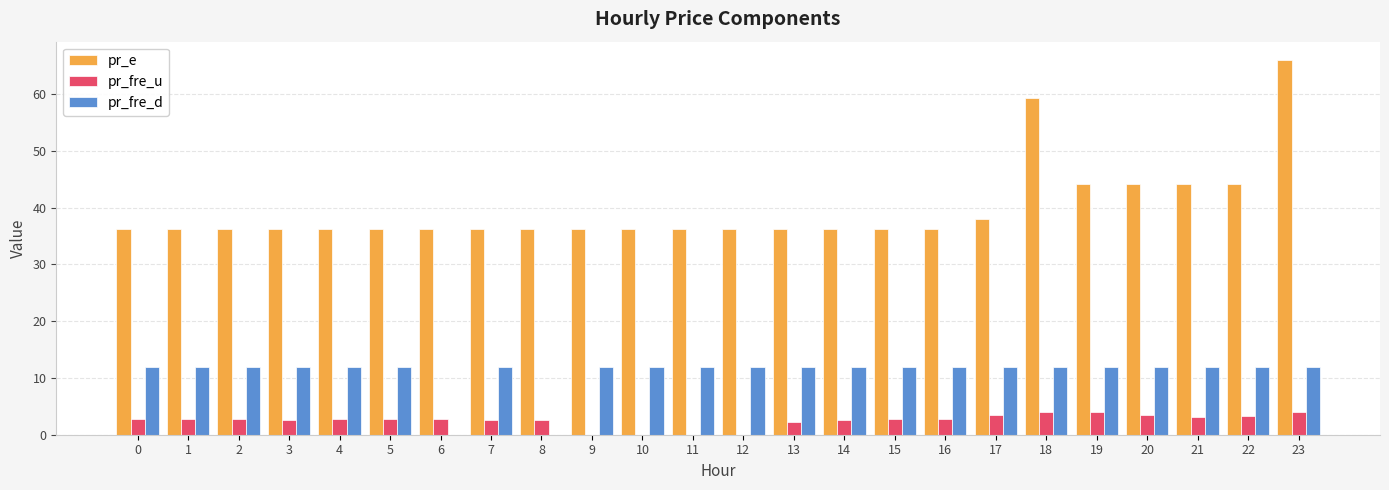

What are all the series names shown in the legend?

pr_e, pr_fre_u, pr_fre_d